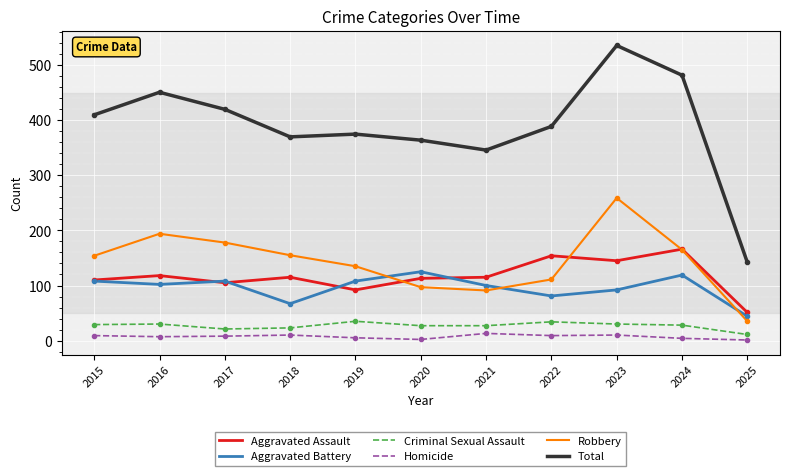

What is the average value of the Aggravated Battery series?

96